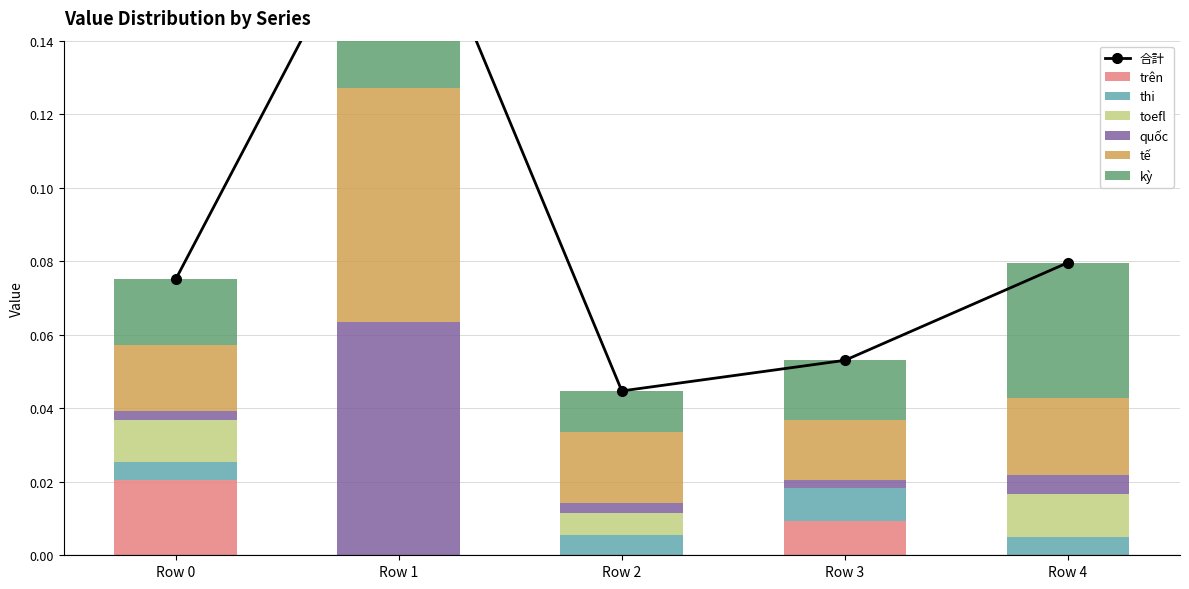

At how many categories does at least one series exceed 0?

5